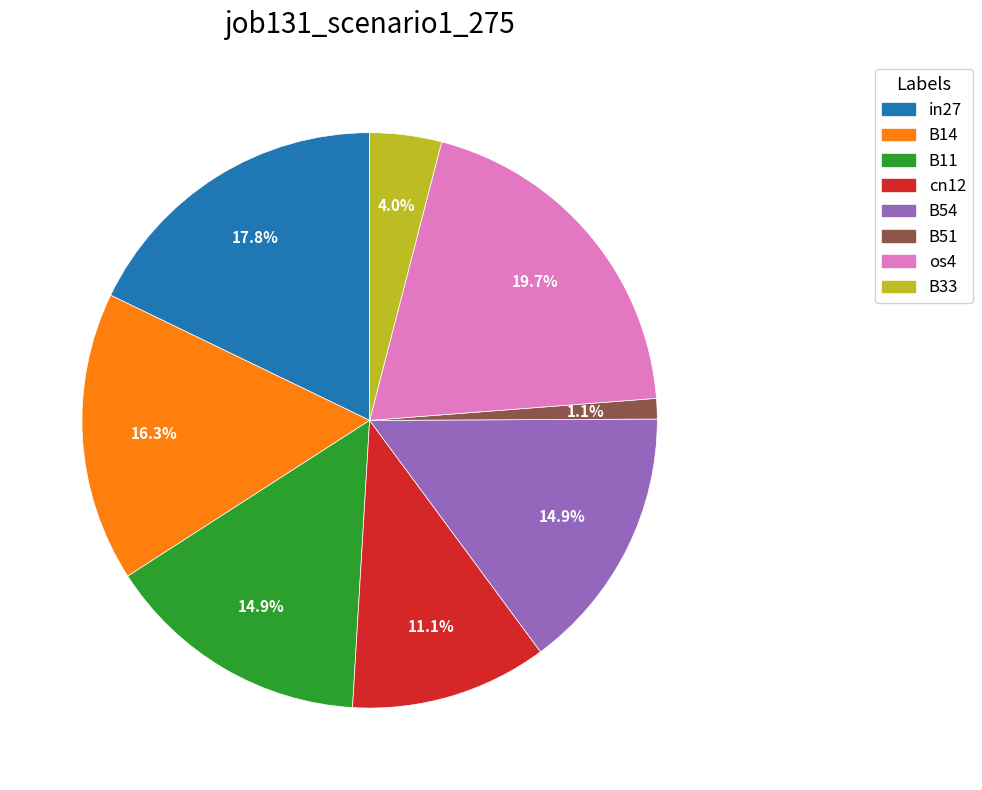

Does any single category account for the majority?

No